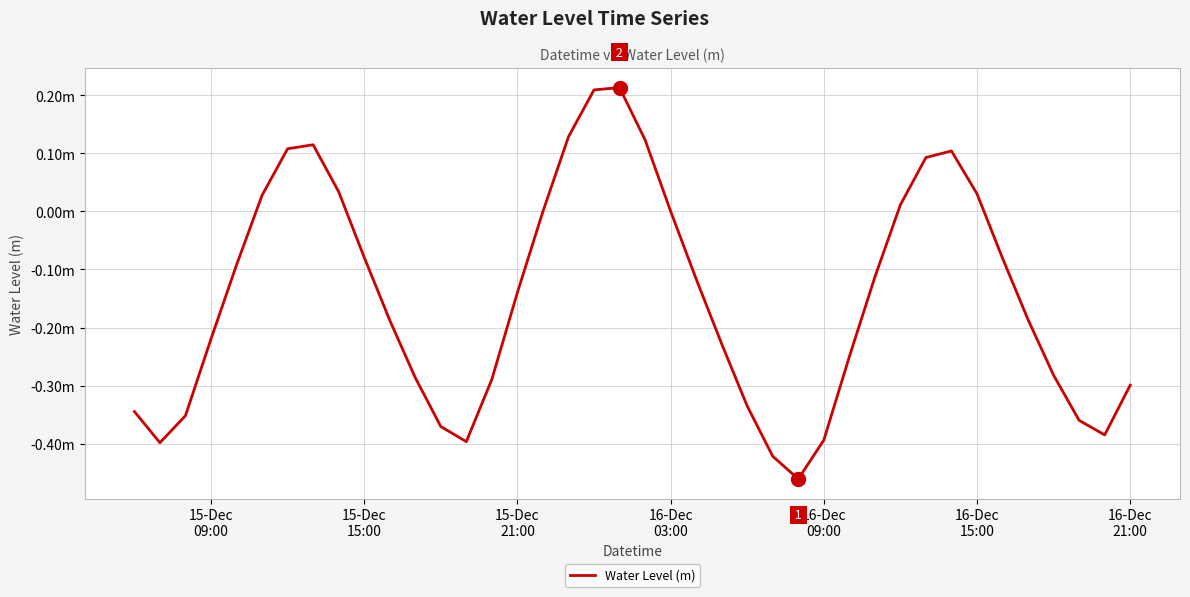

How many interior local valleys (lower than both neighbors) does the data have?

4